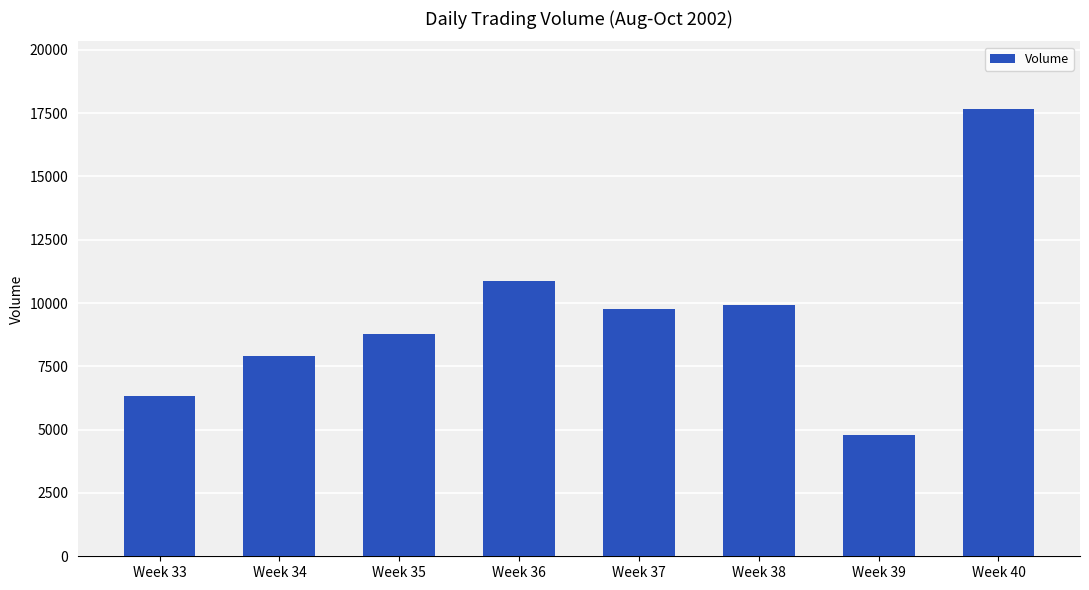

What is the smallest value displayed?

4807